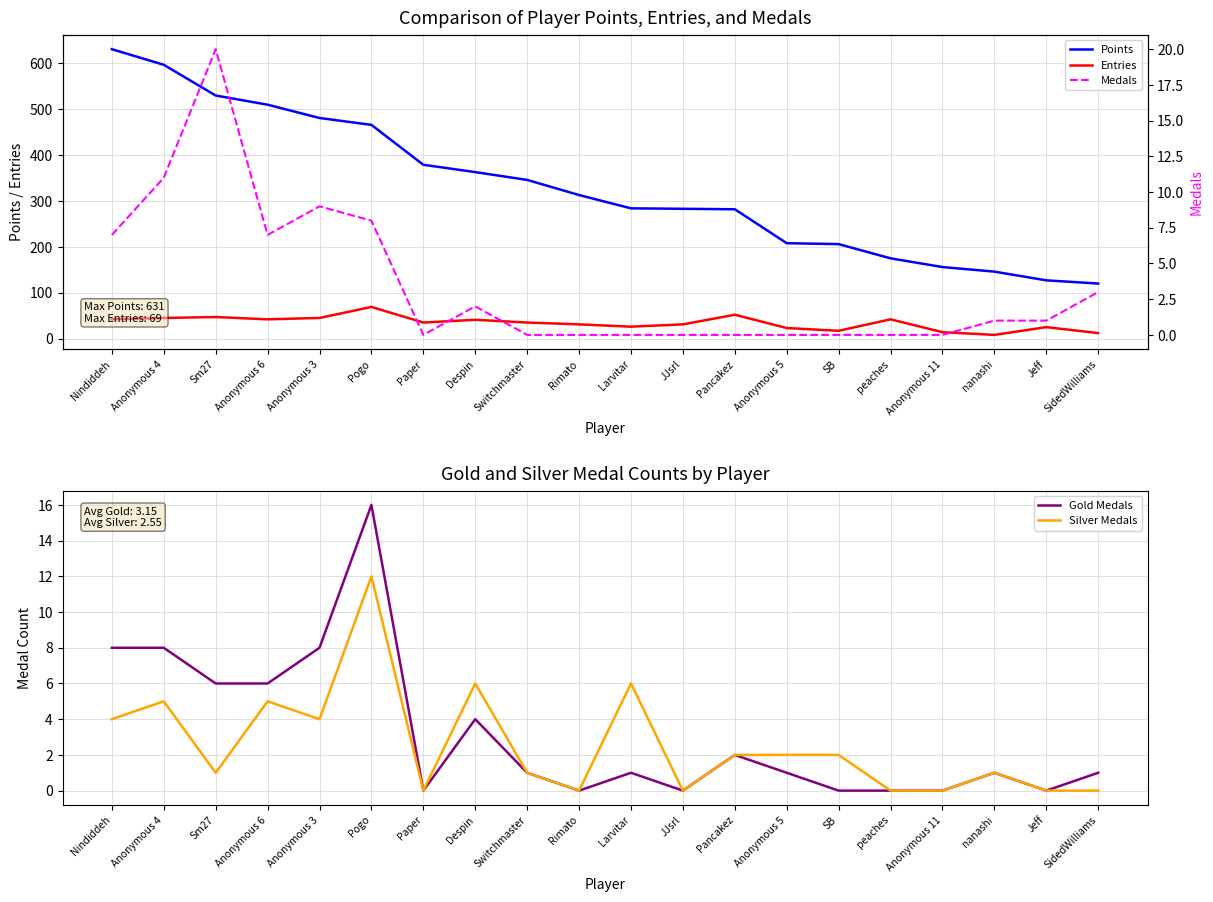

How many data points does each series have?

20